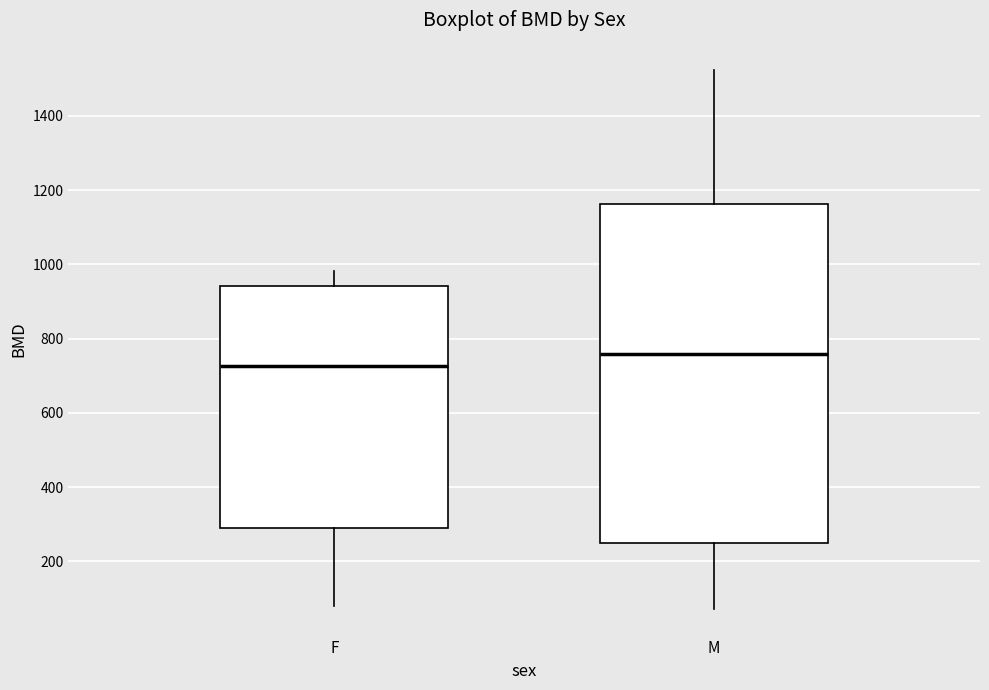

Which box has the lowest median line?

F